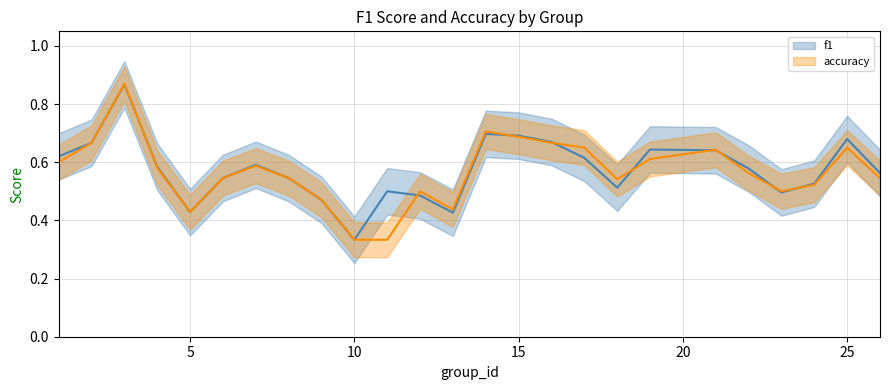

Rank the series by their maximum value, from highest to lowest.

accuracy, f1